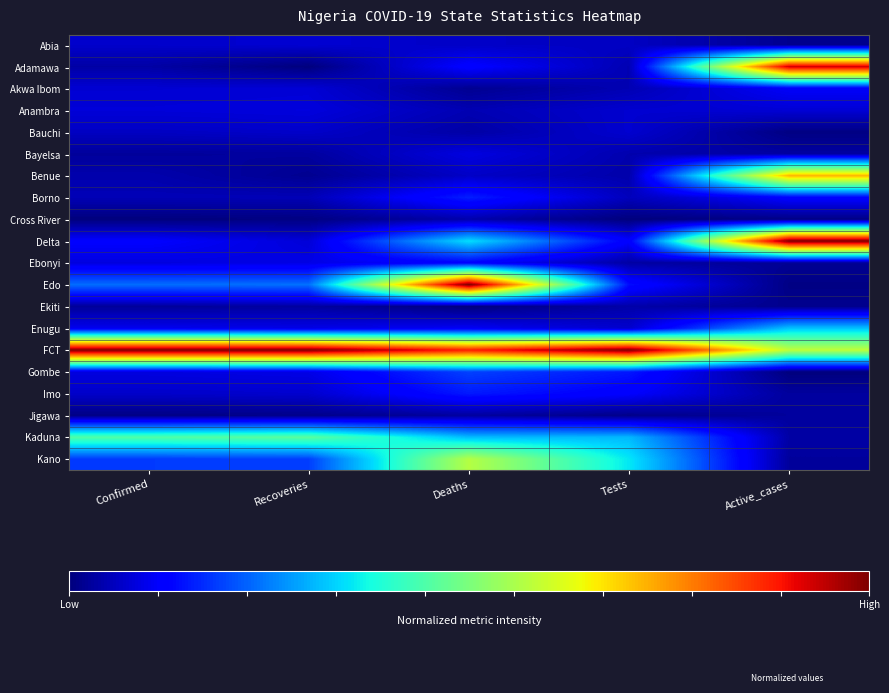

What is the total value across all series at Active_cases?

4.1